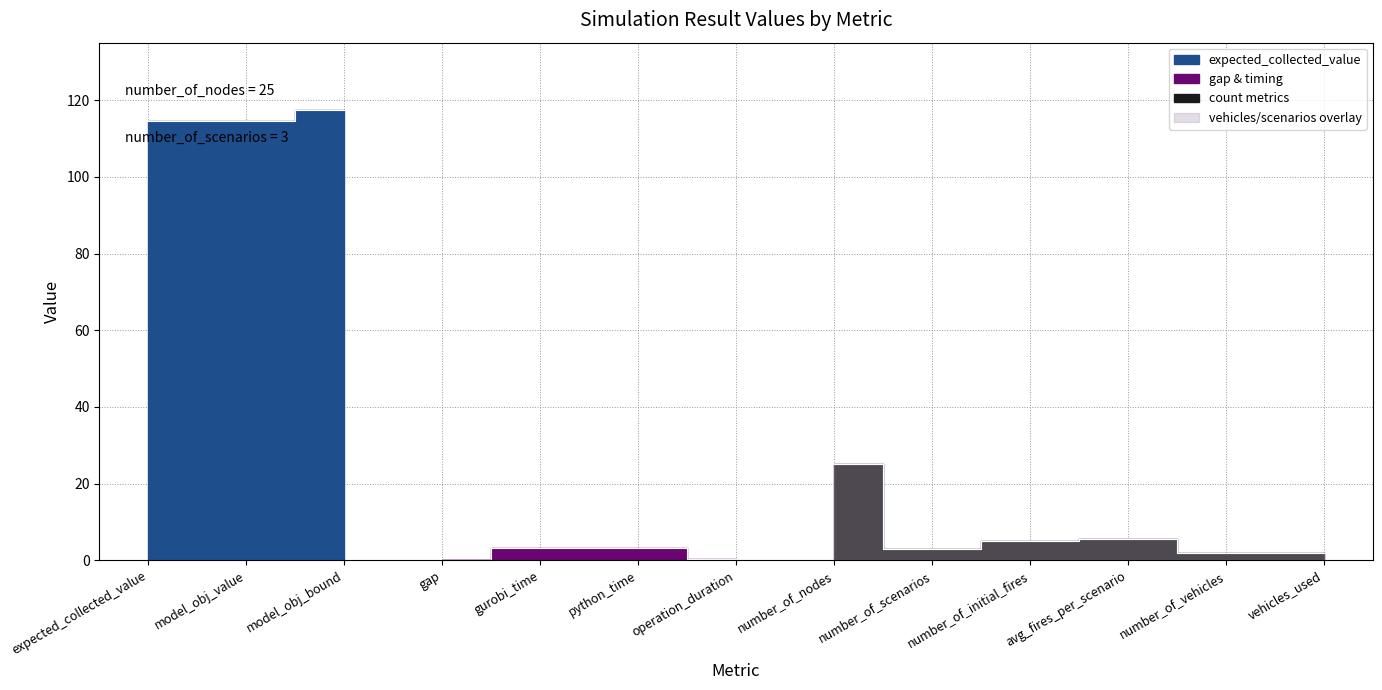

What is the value of the 10th point from the left?

5.0